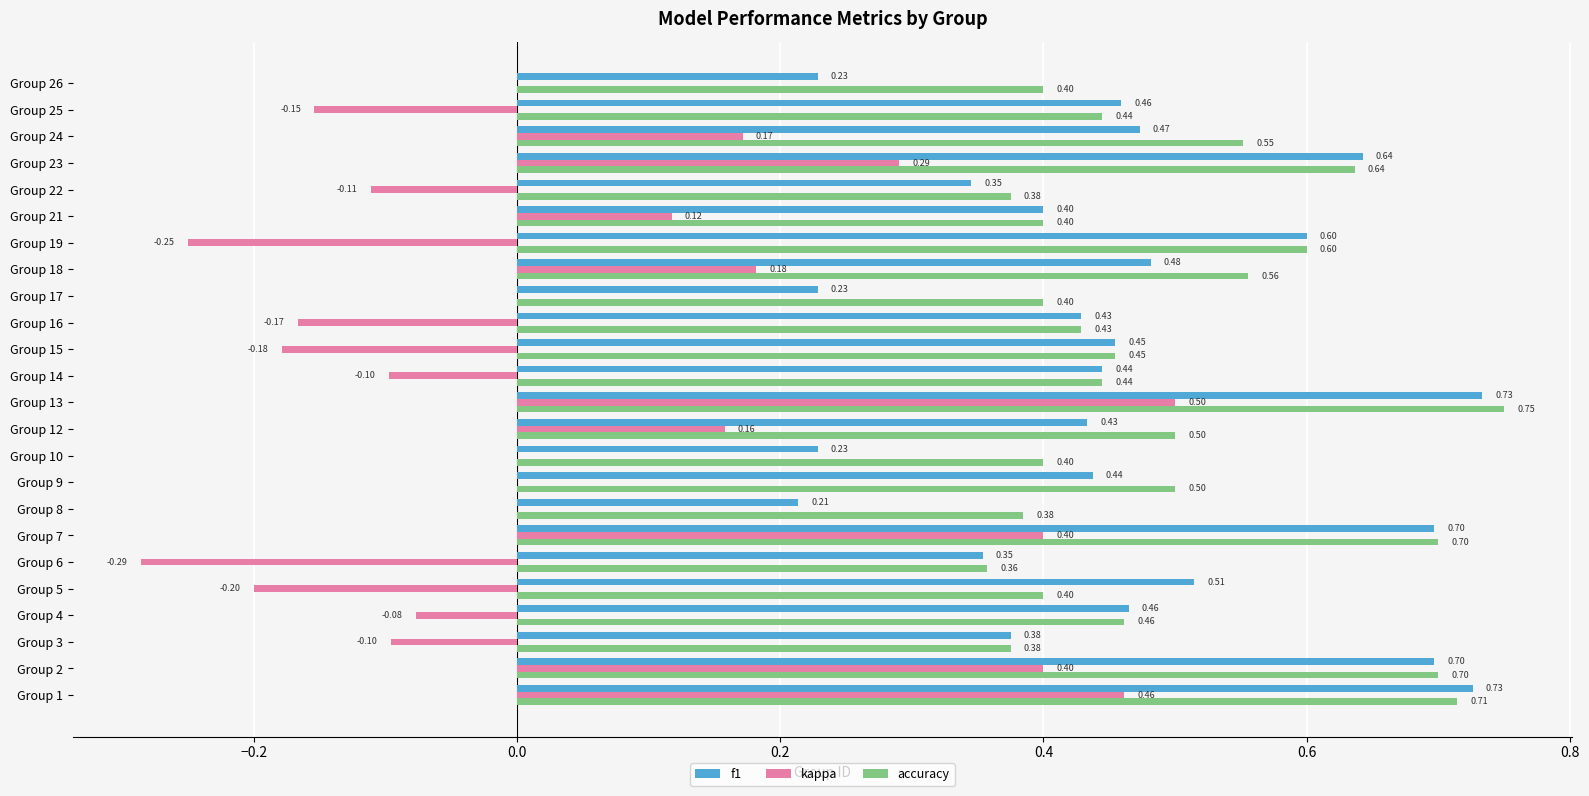

Between Group 1 and Group 9, which series saw the biggest shift?

kappa